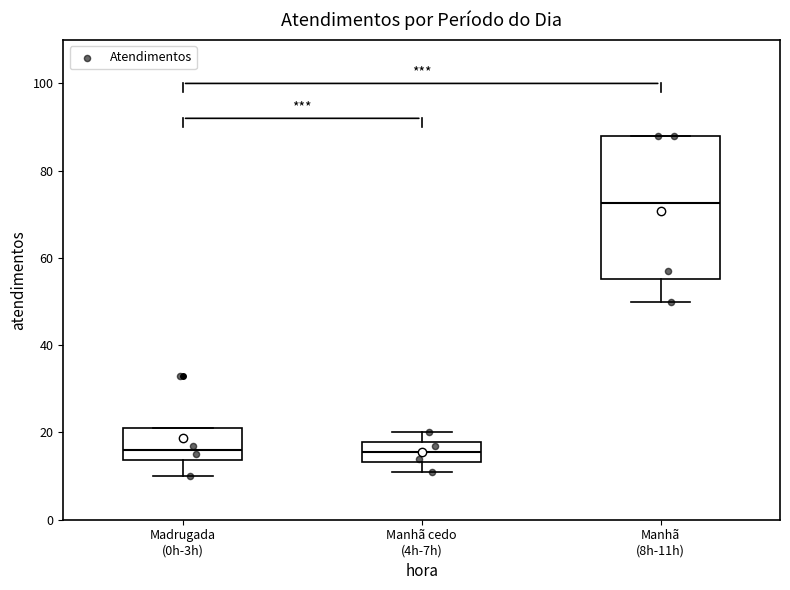

Where does the lower whisker of the box for Manhã cedo (4h-7h) end on the y-axis? The values are not printed on the chart, so give them approximately, as read against the axis.

12